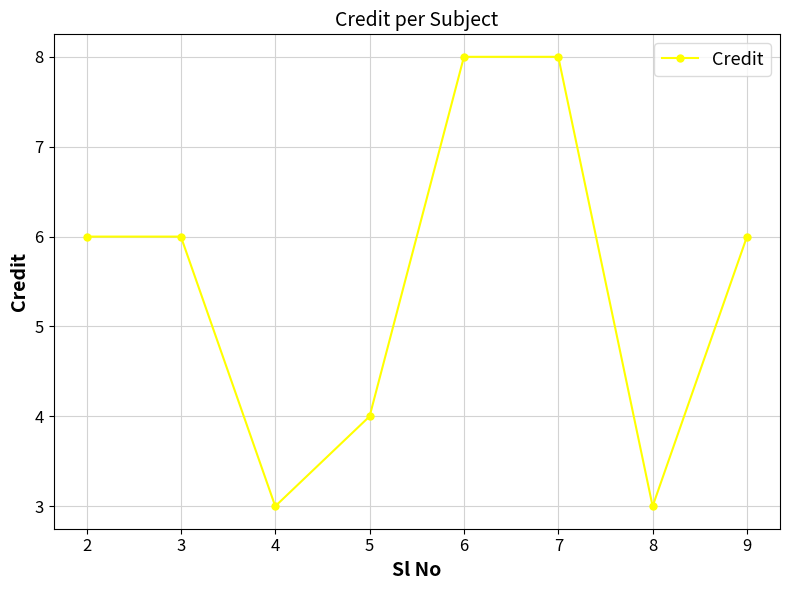

What is the smallest value displayed?

3